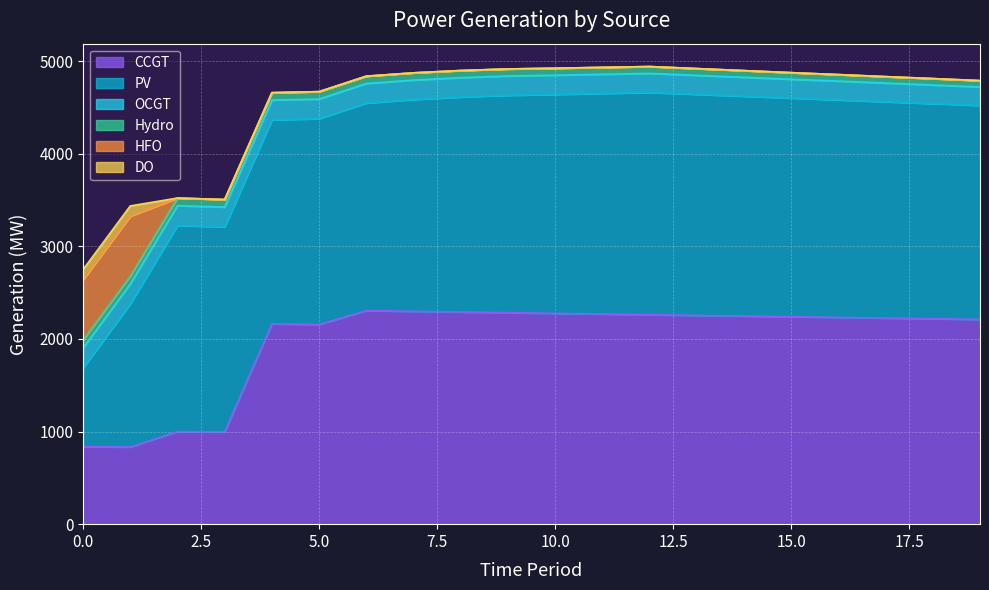

How many positive values does the HFO series have?

2